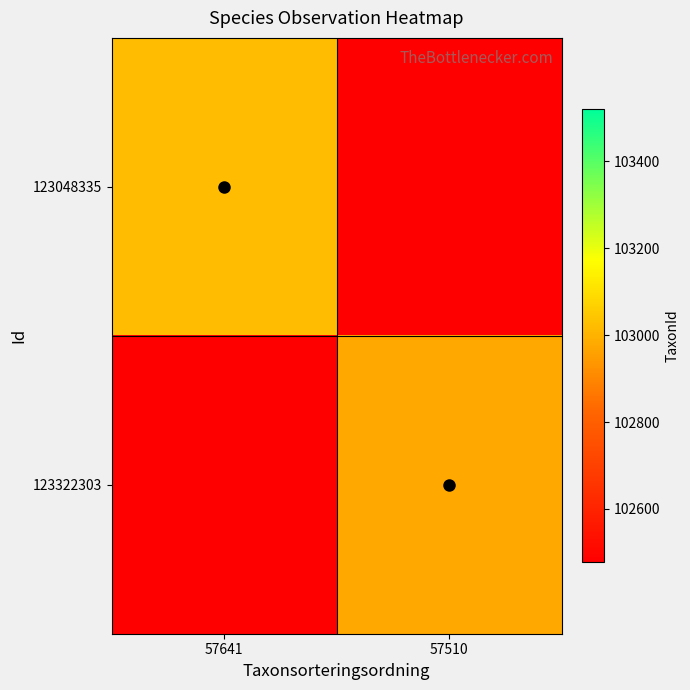

What is the total value across all series at 57641?

205497